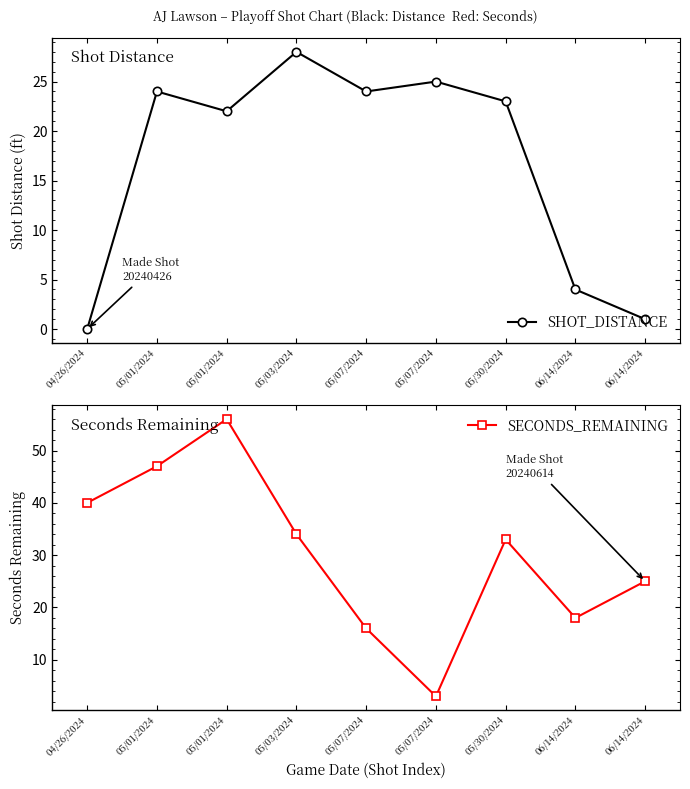

List the series in order of their peak value, lowest first.

SHOT_DISTANCE, SECONDS_REMAINING